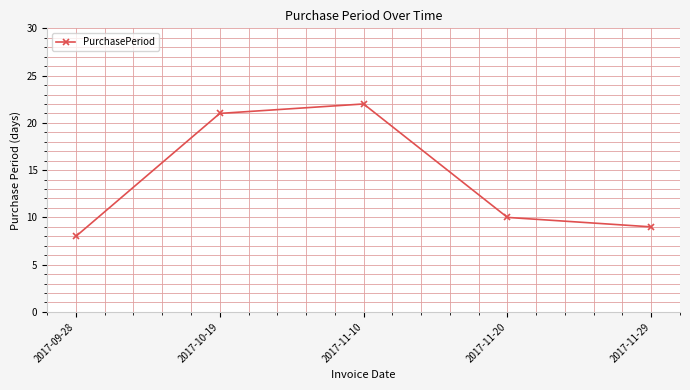

True or false: the data shows 21 at 2017-10-19.

True